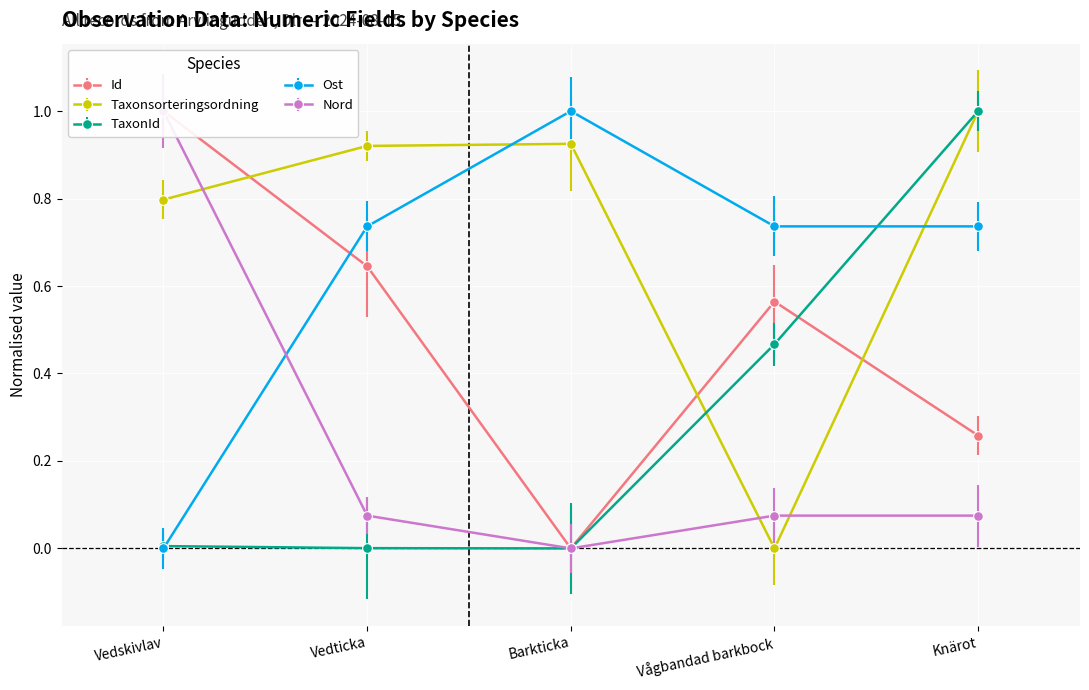

How many positive values does the Ost series have?

4